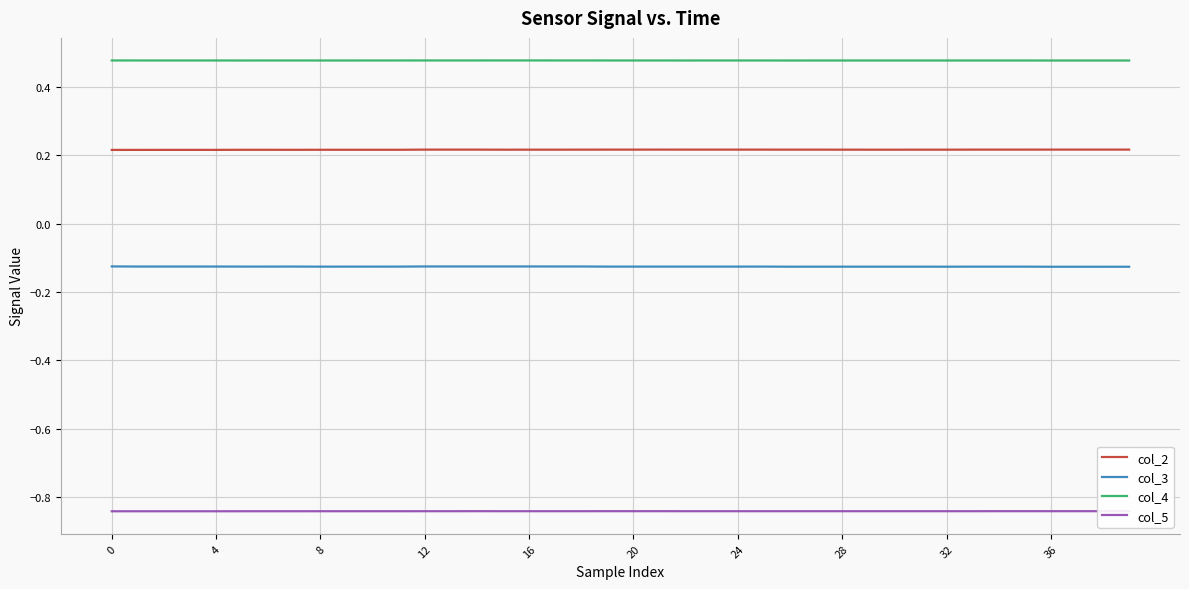

True or false: col_4 and col_3 intersect in this chart.

False